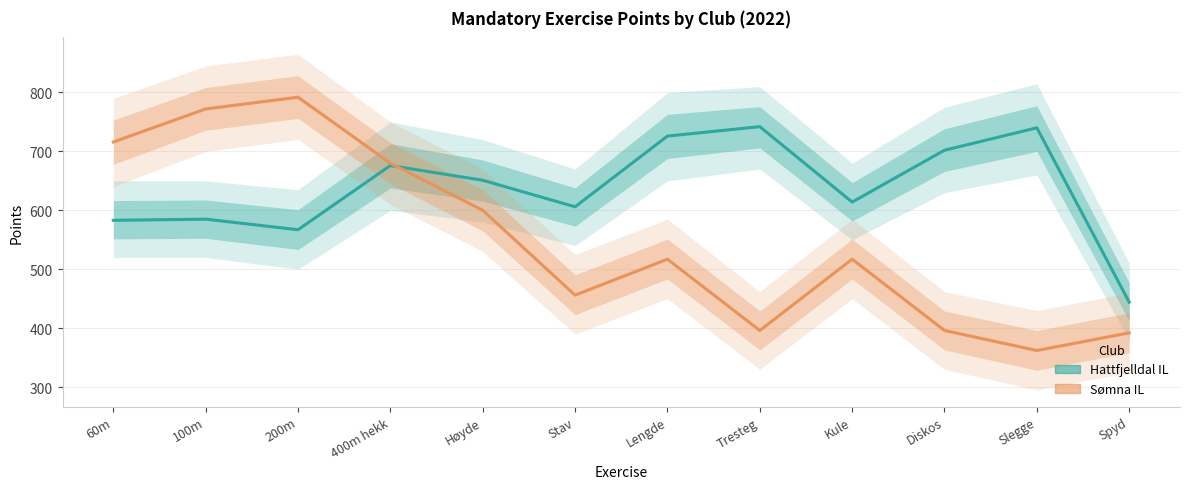

What is the label of the 5th point from the left?

Høyde